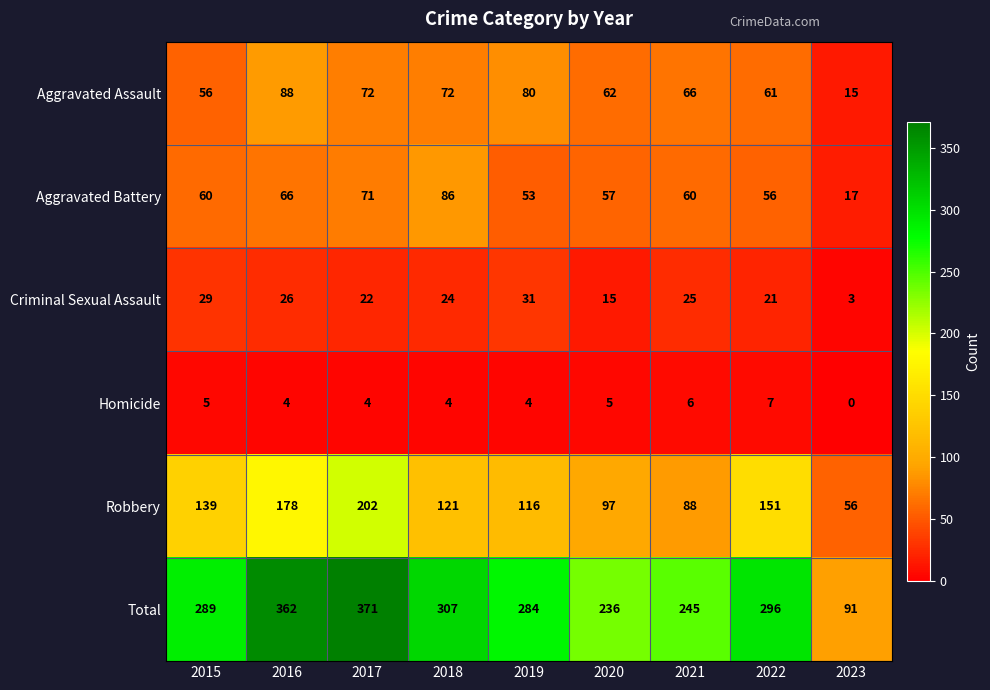

What is the spread (max minus min) of values at 2018?

303